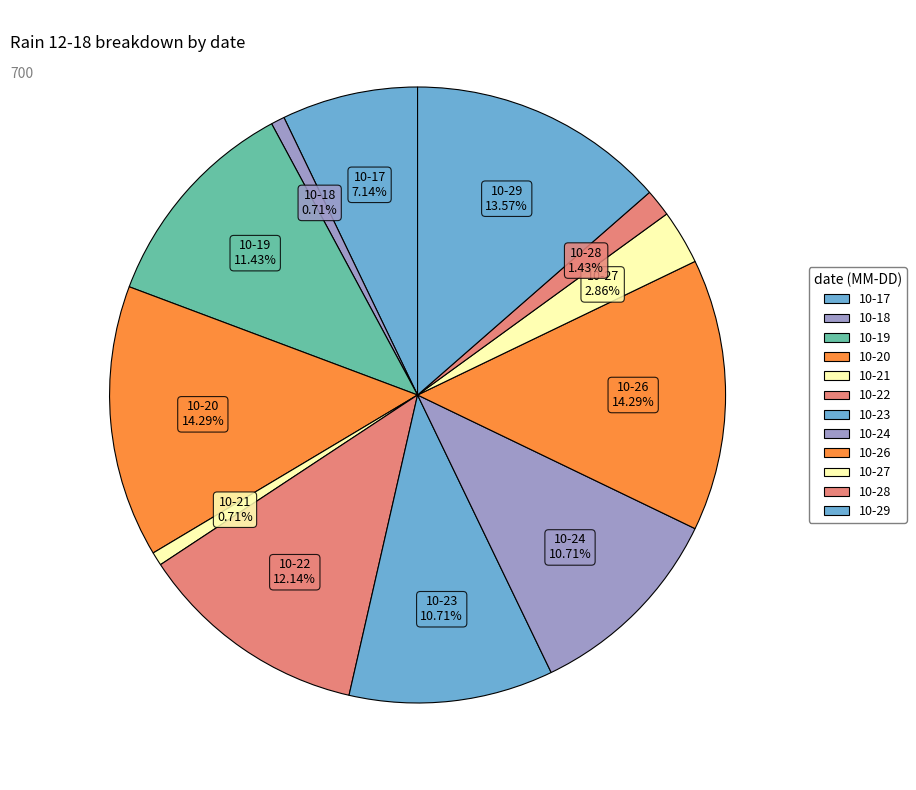

Which slice is the largest?

2023-10-20